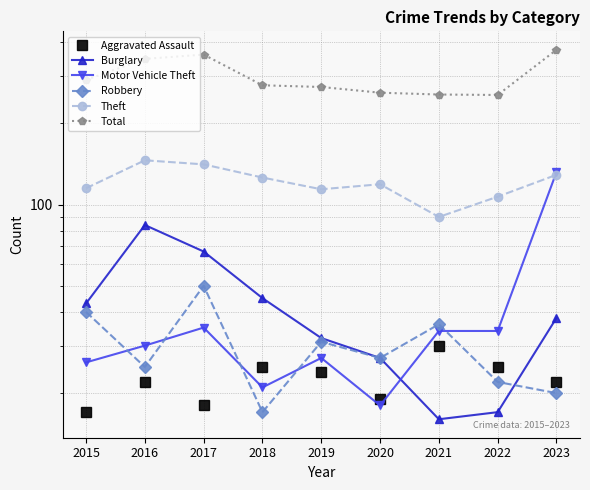

How many data points in Aggravated Assault are above 22?

4